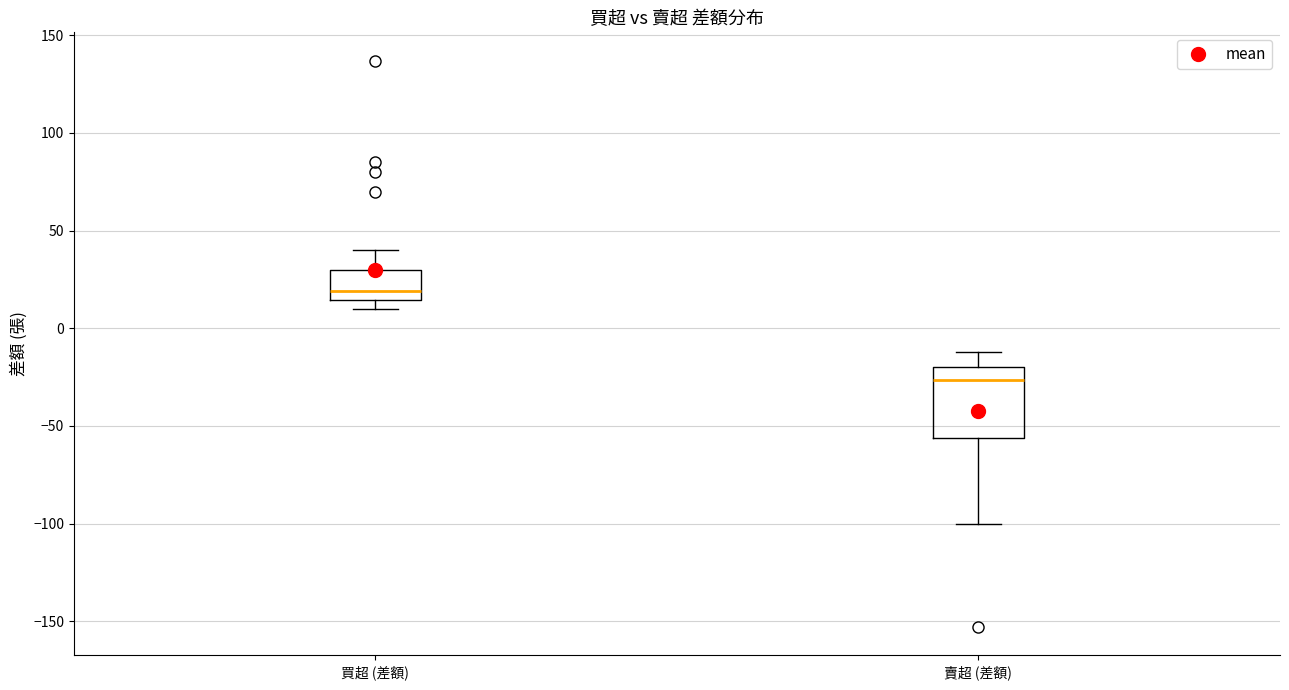

Reading left to right, read every box against the y-axis: the position of its median line, the range the box covers, and the ends of its whiskers. The values are not printed on the chart, so give them approximately, as read against the axis.

買超 (差額): median 20, box 15 to 30, whiskers 10 to 40
賣超 (差額): median -25, box -55 to -20, whiskers -100 to -10